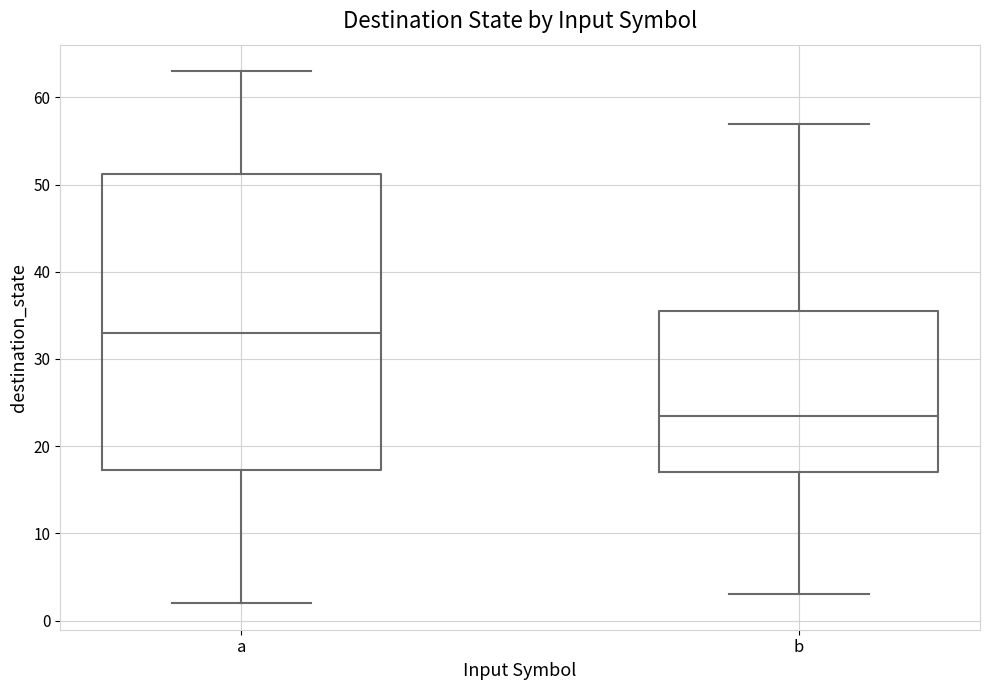

Comparing the boxes themselves (not the whiskers), which one is the tallest?

a